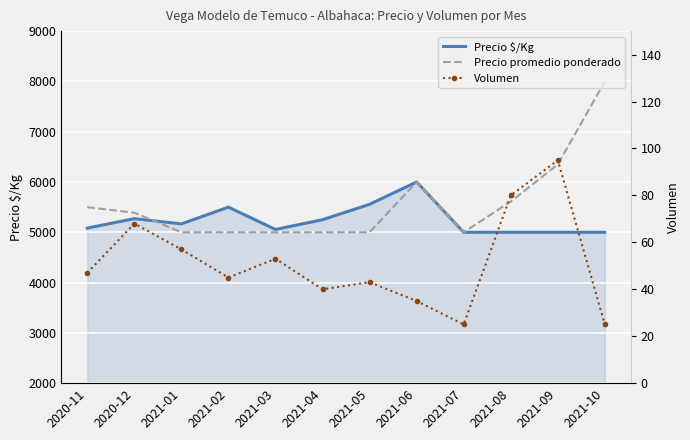

True or false: Precio promedio ponderado and Volumen intersect in this chart.

False